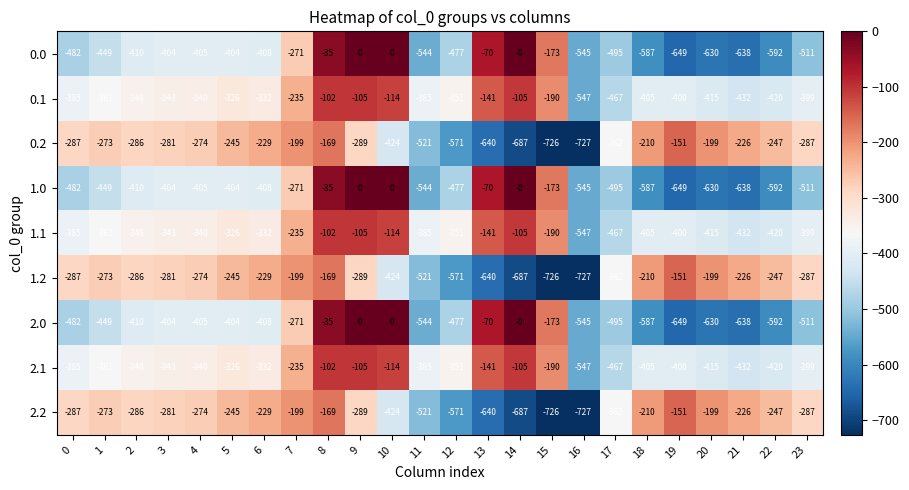

Where is 1.0 nearest to the value -324?

7